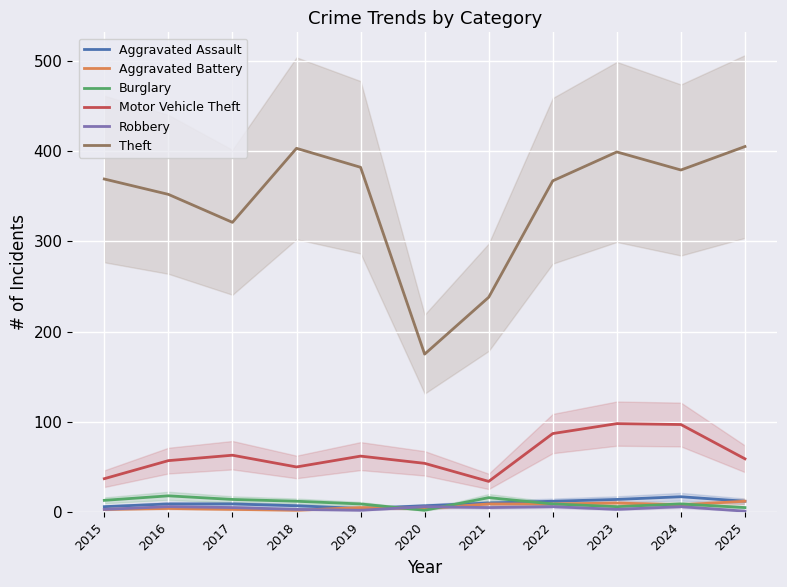

List the labels in order of Theft value, largest first.

2025, 2018, 2023, 2019, 2024, 2015, 2022, 2016, 2017, 2021, 2020